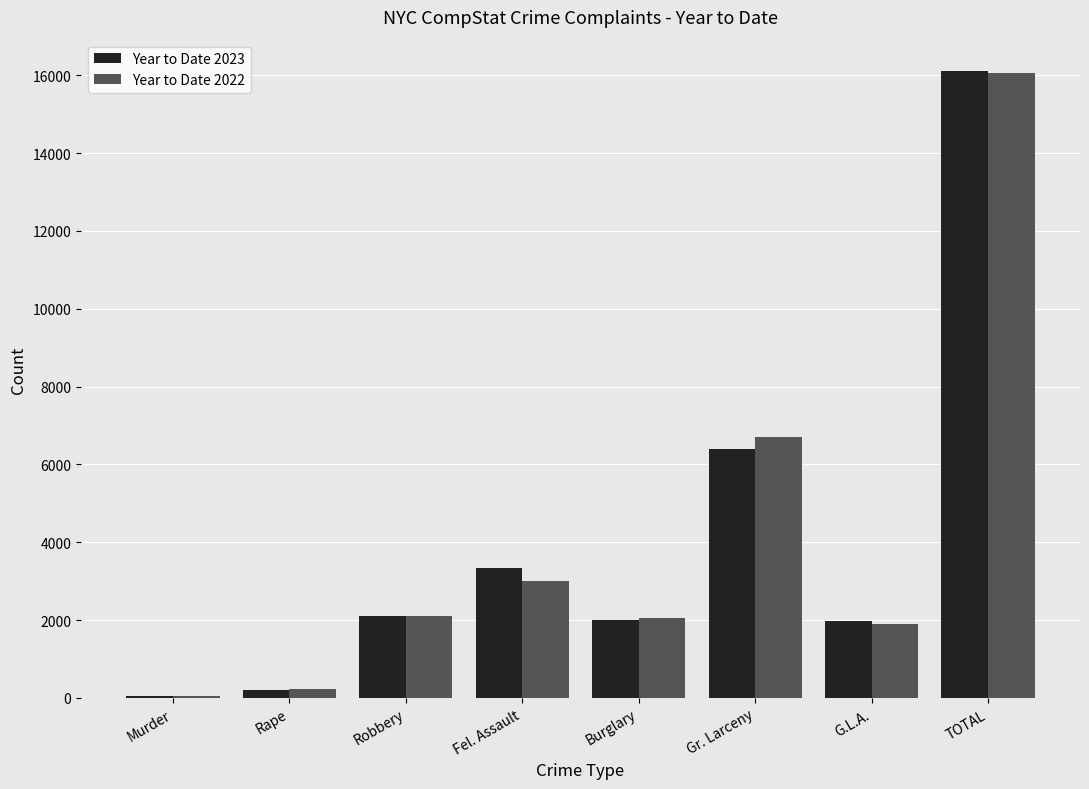

The Year to Date 2023 series shows 6405 at Gr. Larceny. True or false?

True